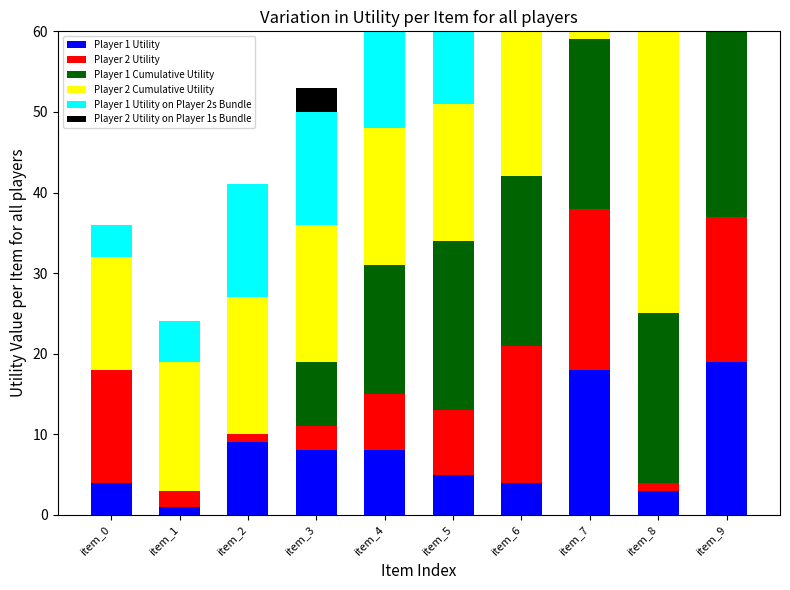

Rank the categories by Player 2 Cumulative Utility value from lowest to highest.

item_0, item_1, item_2, item_3, item_4, item_5, item_6, item_7, item_8, item_9